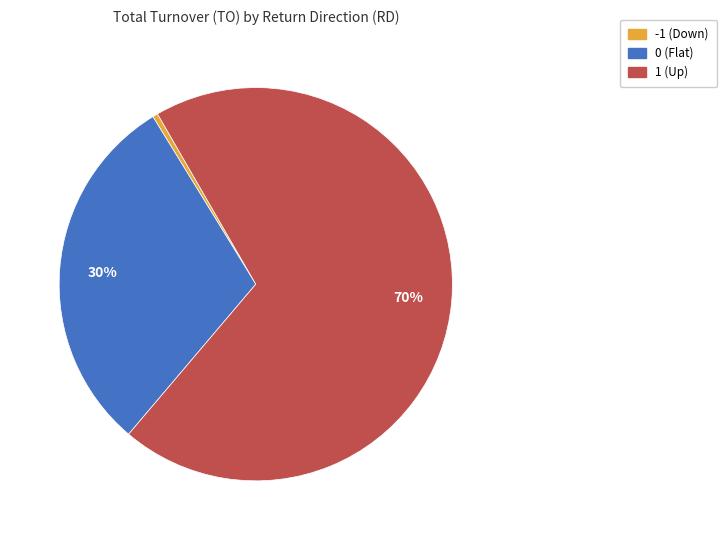

Is there a majority slice in this chart?

Yes